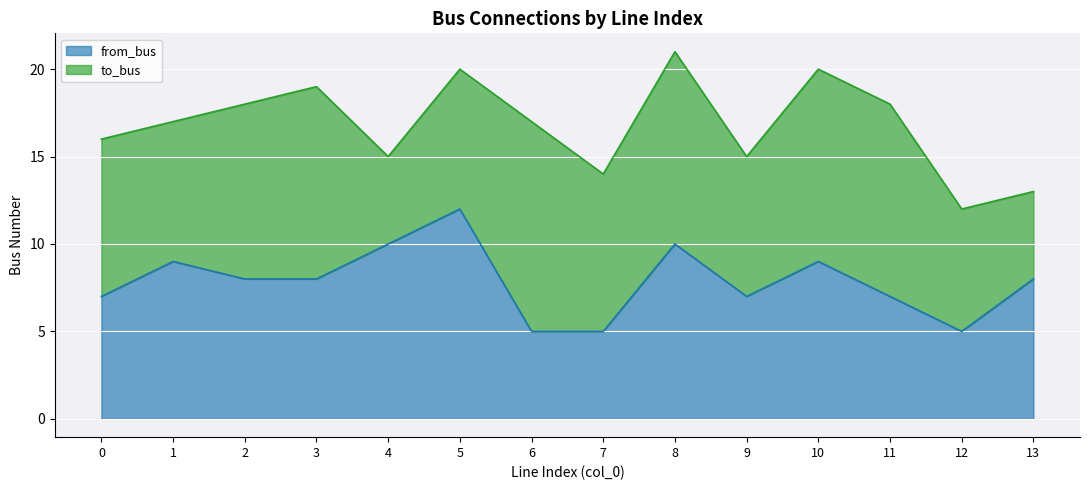

What is the average value?

8